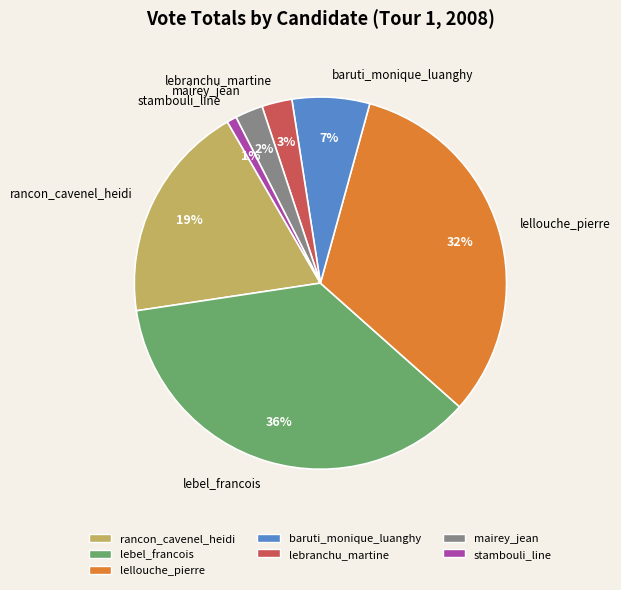

Which slice is the largest?

lebel_francois